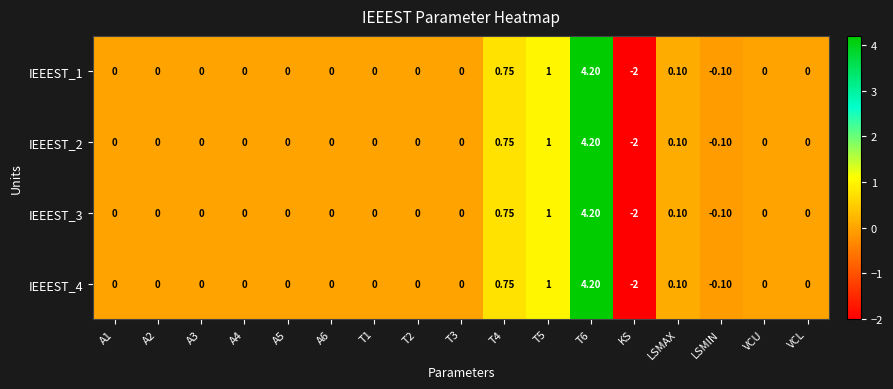

At which category is the sum across all series the highest?

T6